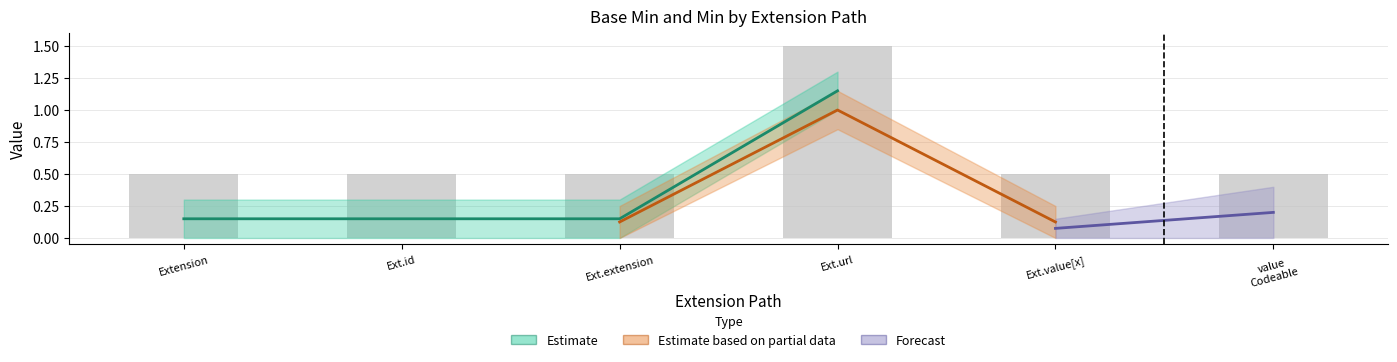

What is the greatest value displayed?

1.5